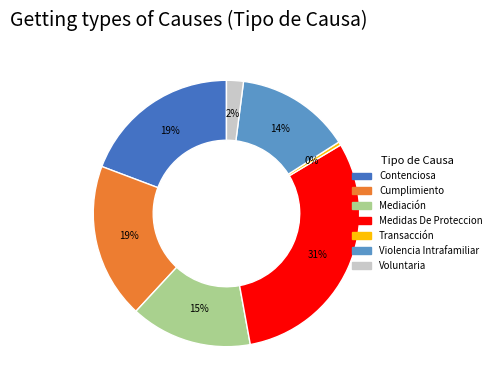

True or false: Cumplimiento accounts for 24% of the total.

False